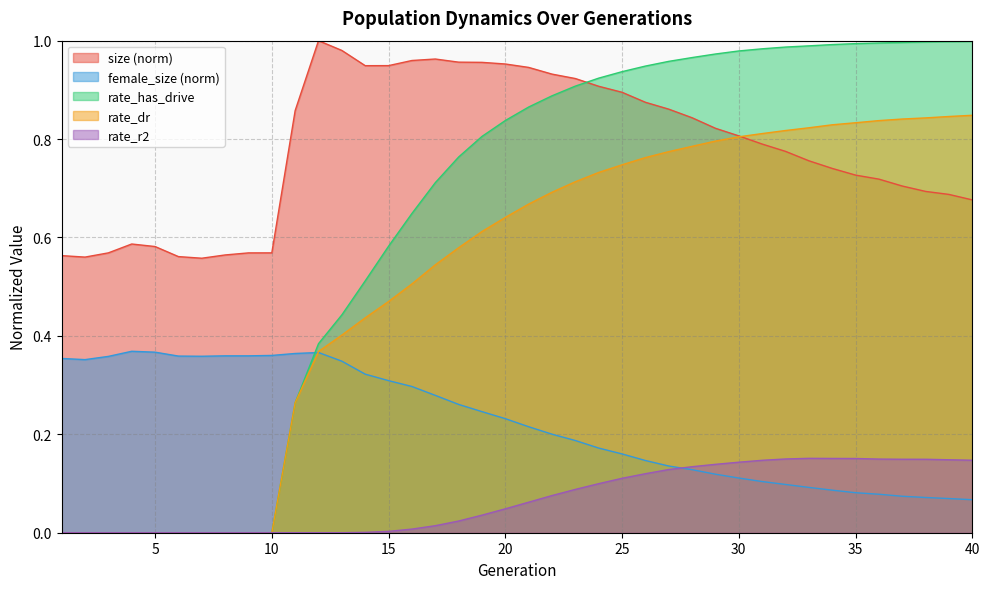

How many lines are shown in the chart?

5